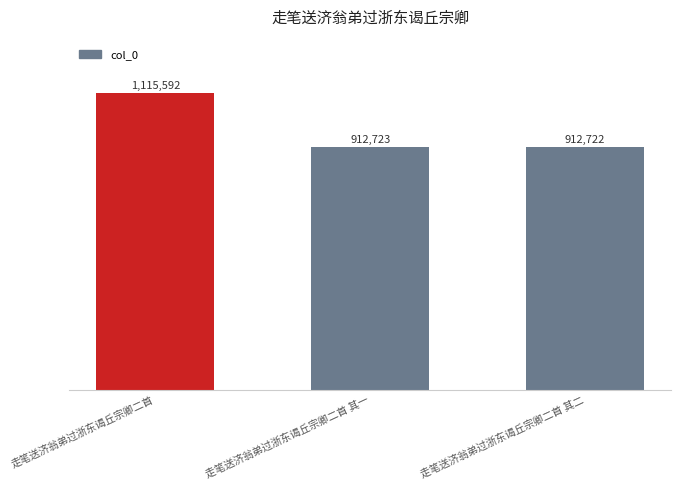

Reading left to right, extract all data points from this chart.

1115592	912723	912722